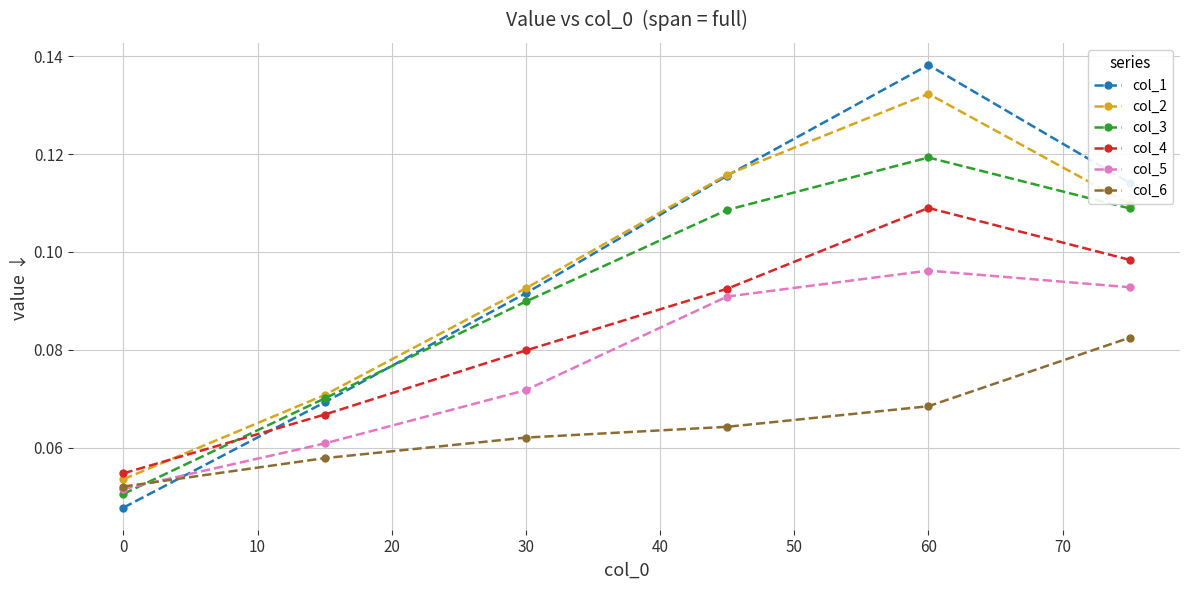

What are all the series names shown in the legend?

col_1, col_2, col_3, col_4, col_5, col_6